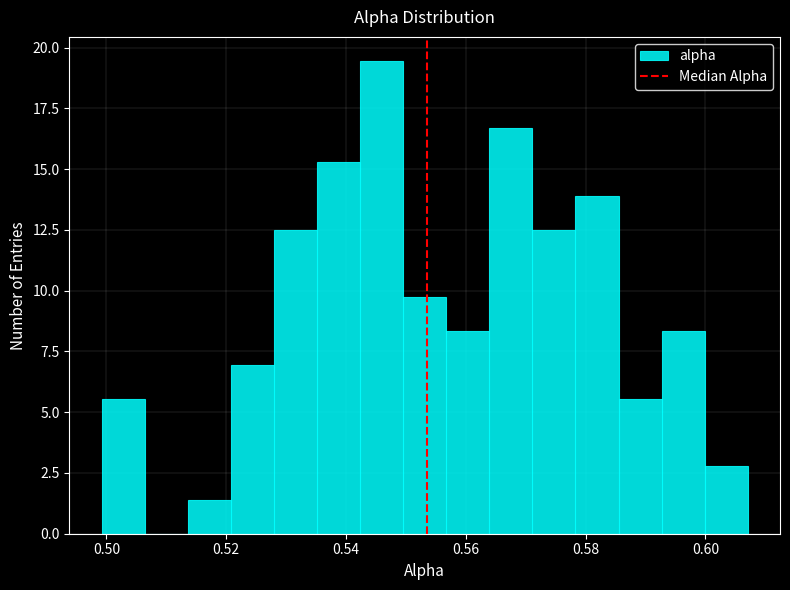

Around what value on the x-axis is the tallest bar? Give the approximate position of its centre, as read against the axis.

0.546